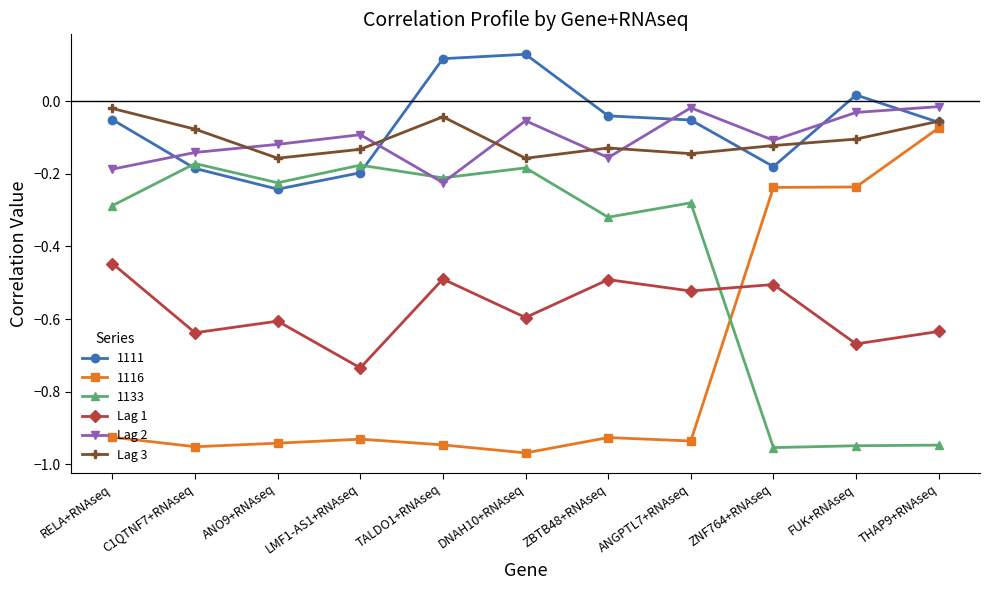

Is the value of Lag 3 at ANGPTL7+RNAseq greater than the value of Lag 1 at ANO9+RNAseq?

Yes